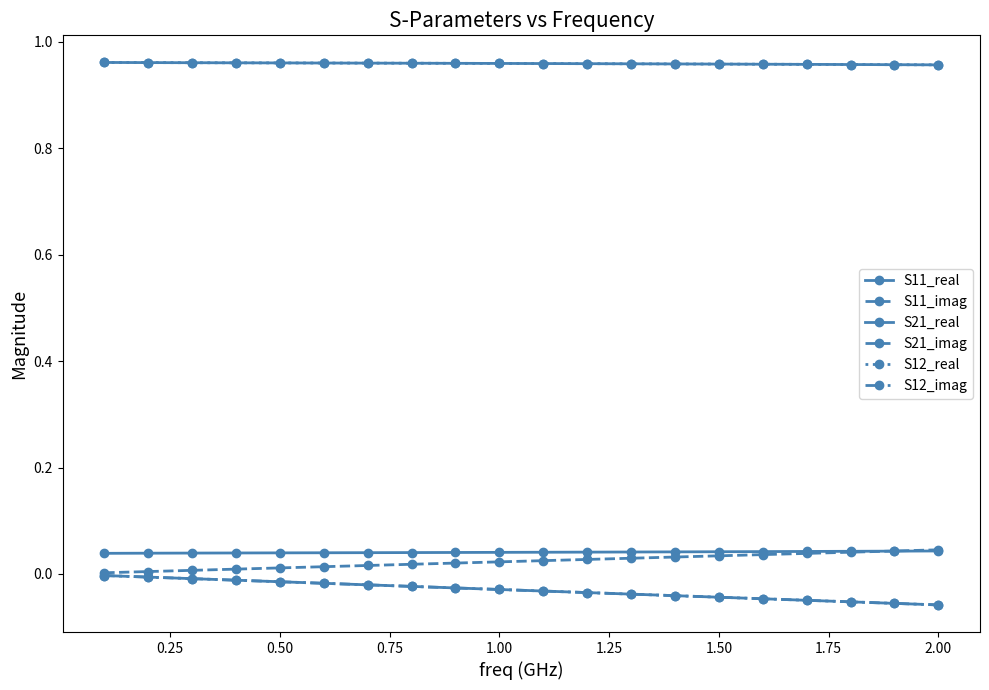

How many lines are shown in the chart?

6